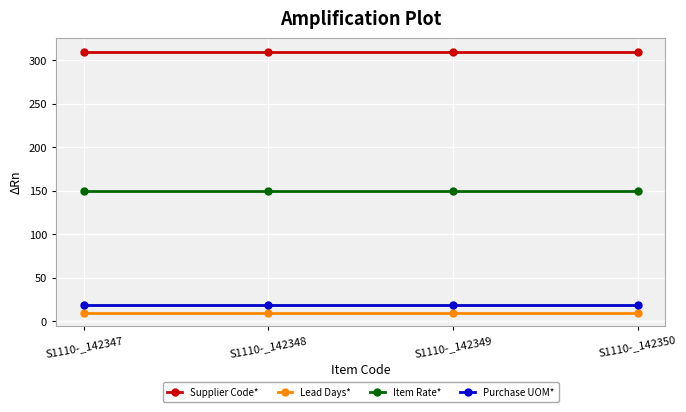

The Item Rate* series shows 150 at S1110-_142350. True or false?

True